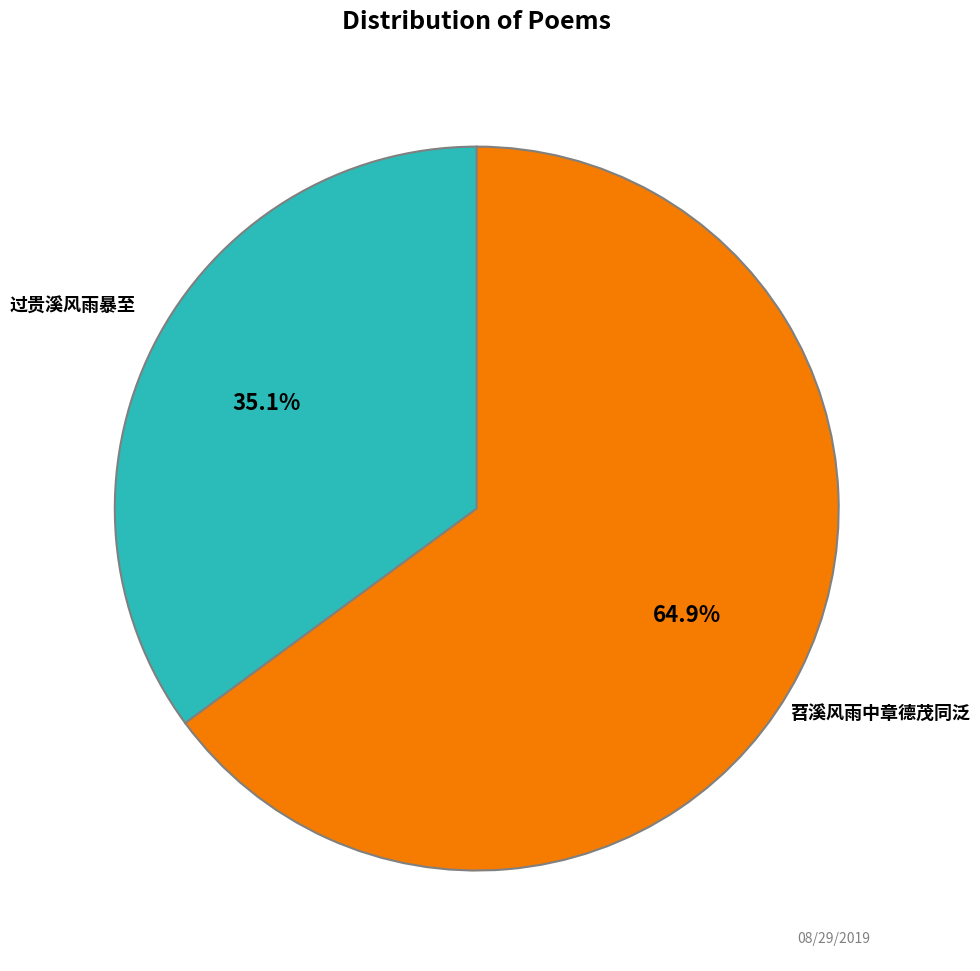

How many slices are in this pie chart?

2